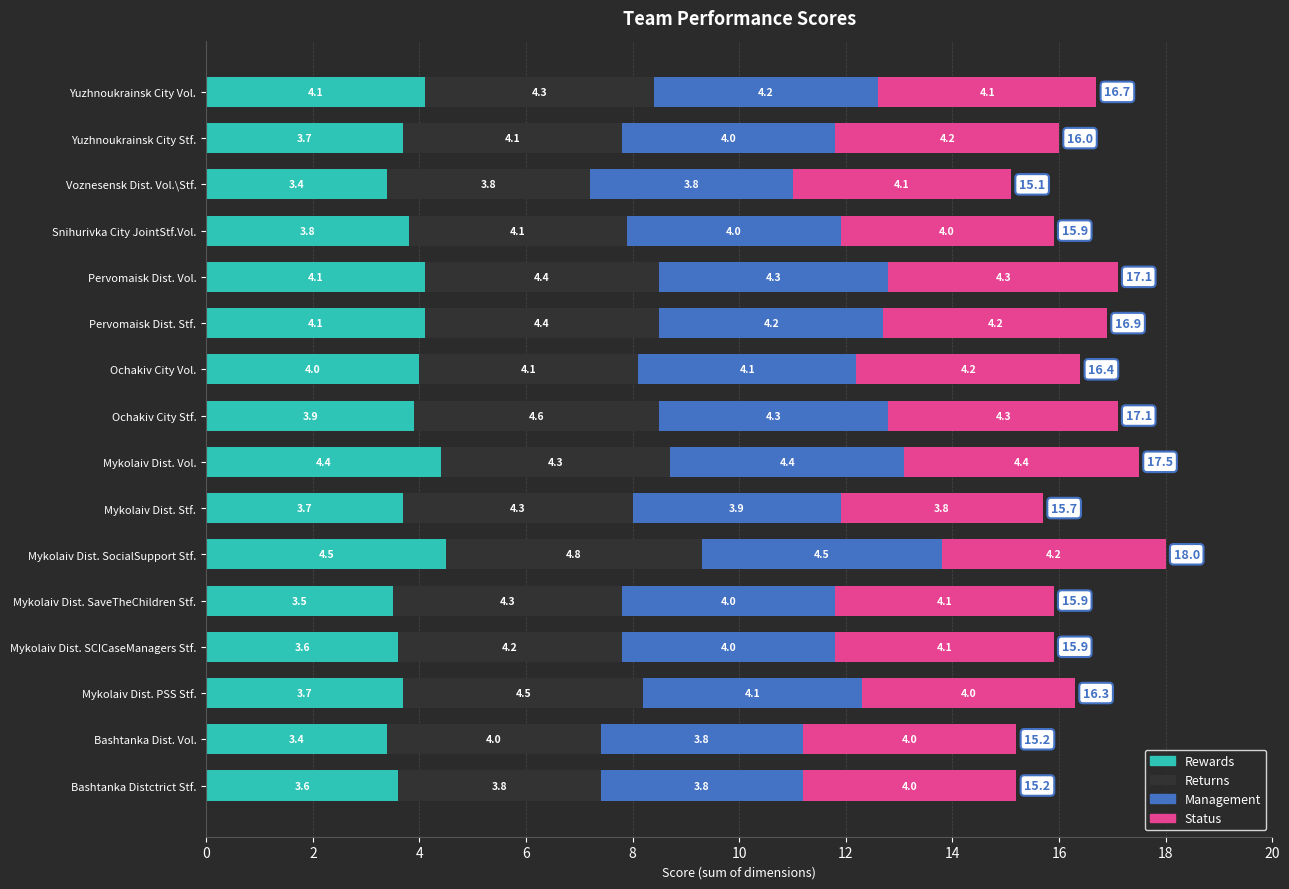

True or false: Rewards has a value of 6.8 at Snihurivka City JointStf.Vol..

False